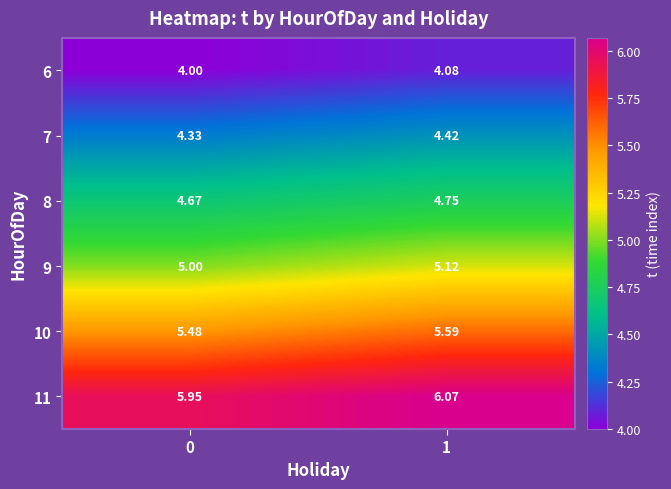

List the series in order of their overall mean, lowest first.

6, 7, 8, 9, 10, 11